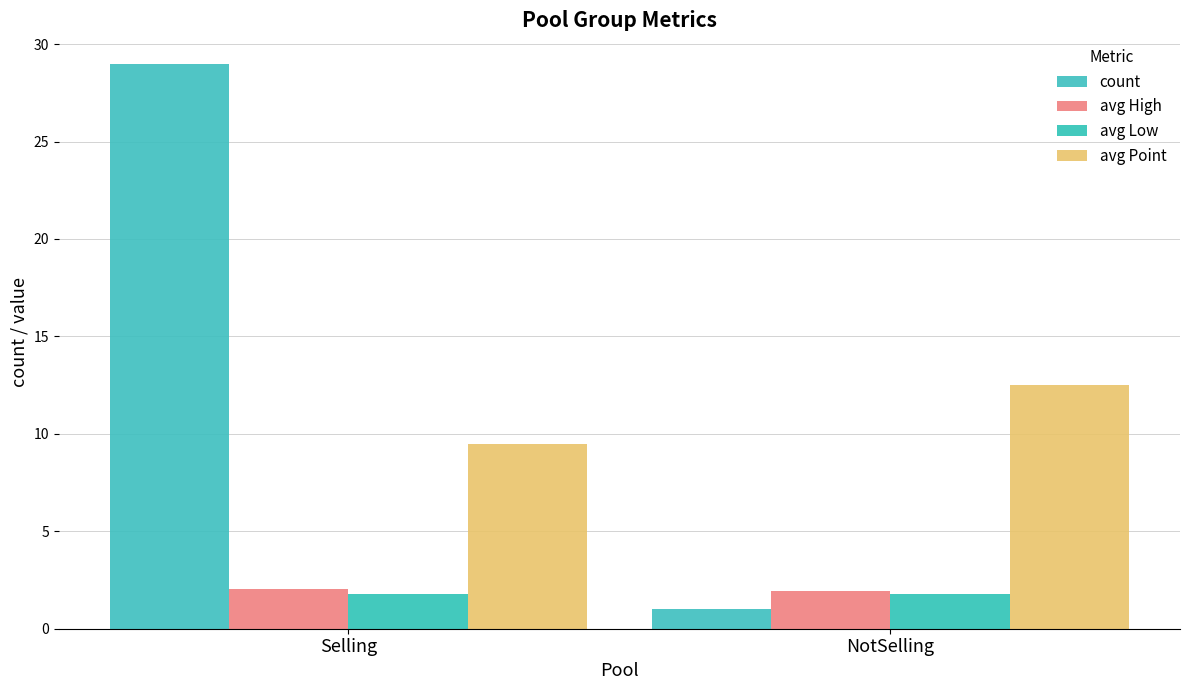

The value of avg High at Selling is 2.8. True or false?

False